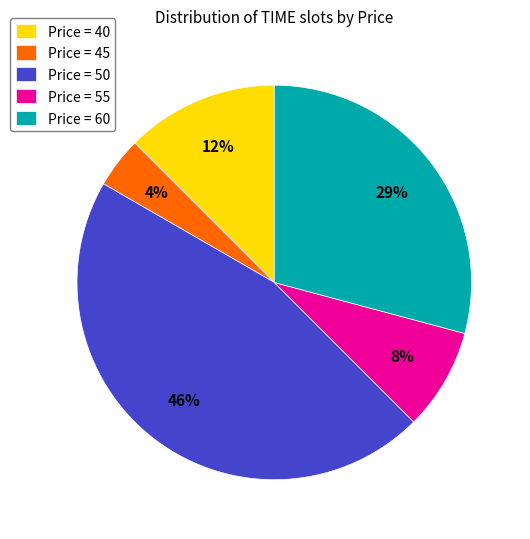

To the nearest percent, what is the average slice percentage?

20%